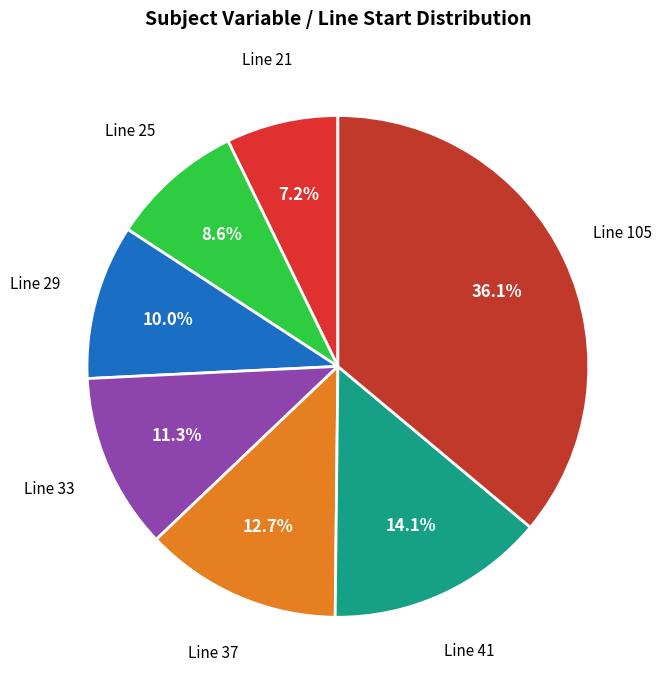

What percentage is NOT represented by Line 105?

63.9%